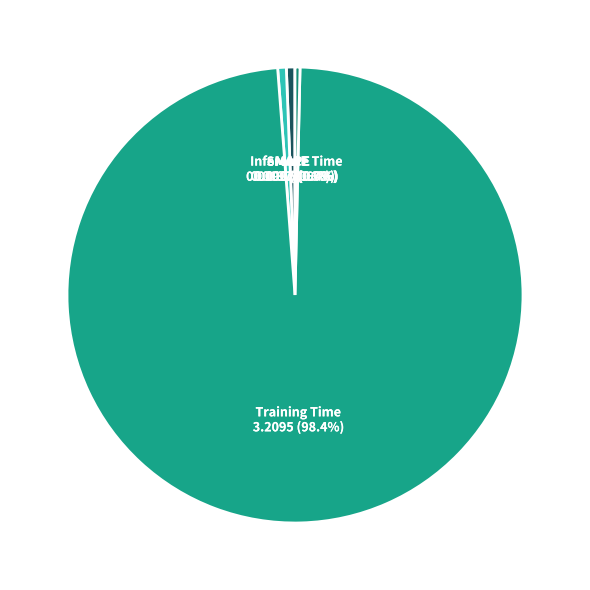

Which category has the biggest portion of the pie?

Training Time